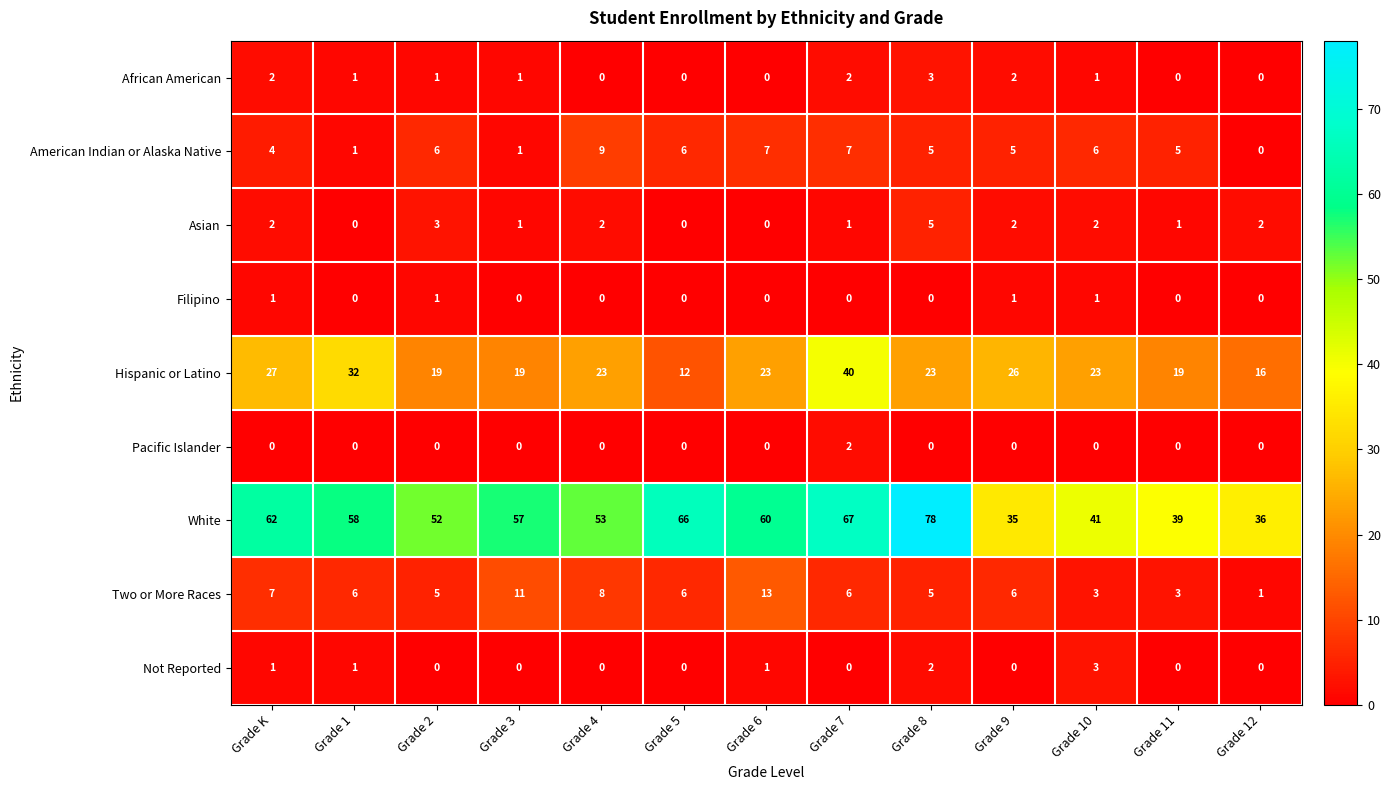

The value of White at Grade 2 is 24. True or false?

False